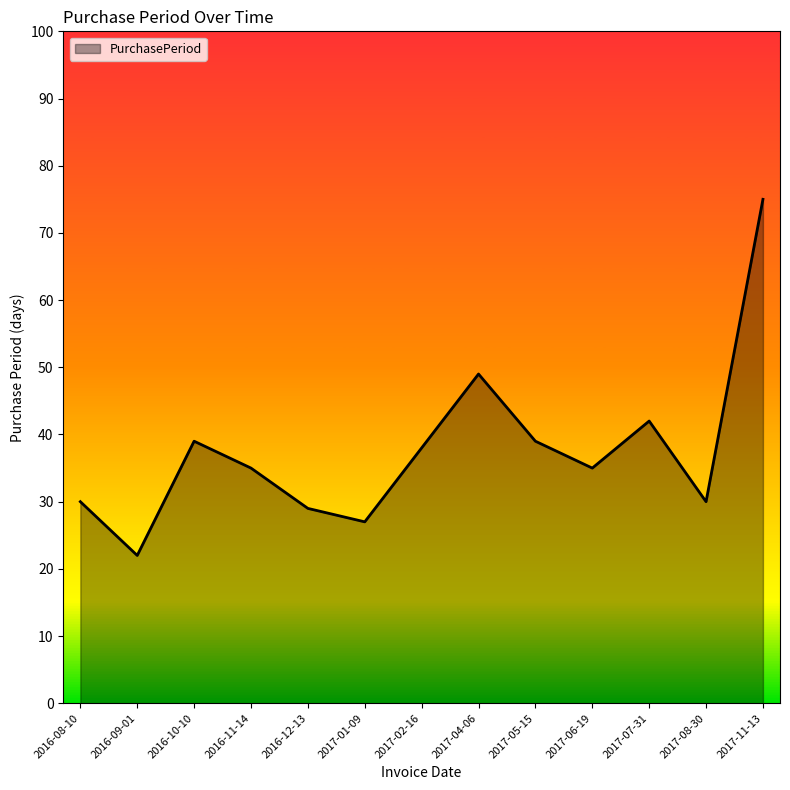

Reading left to right, list all the values displayed in this chart.

2016-08-10=30	2016-09-01=22	2016-10-10=39	2016-11-14=35	2016-12-13=29	2017-01-09=27	2017-02-16=38	2017-04-06=49	2017-05-15=39	2017-06-19=35	2017-07-31=42	2017-08-30=30	2017-11-13=75